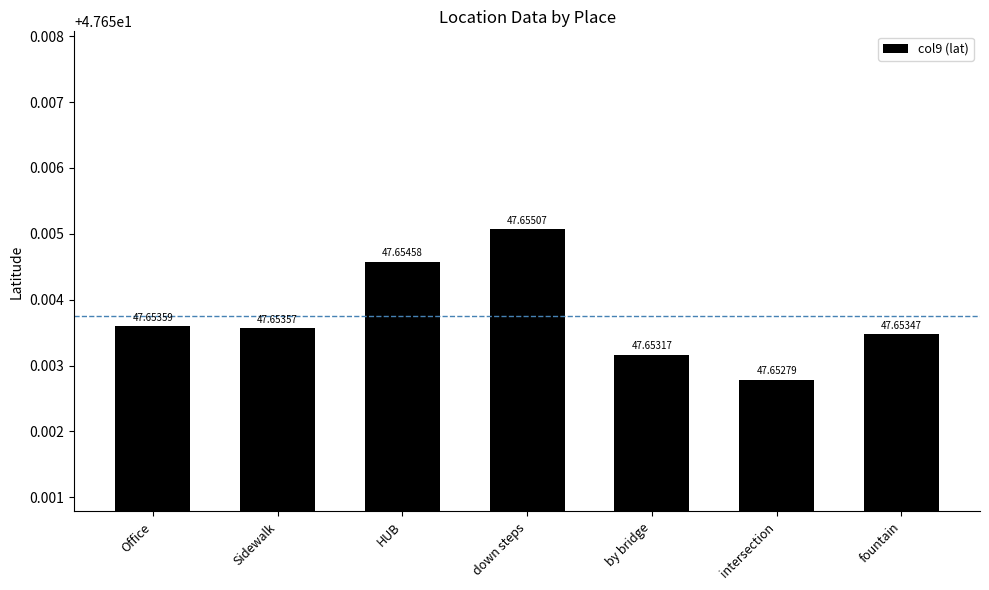

Rank the categories by value from lowest to highest.

intersection, by bridge, fountain, Sidewalk, Office, HUB, down steps